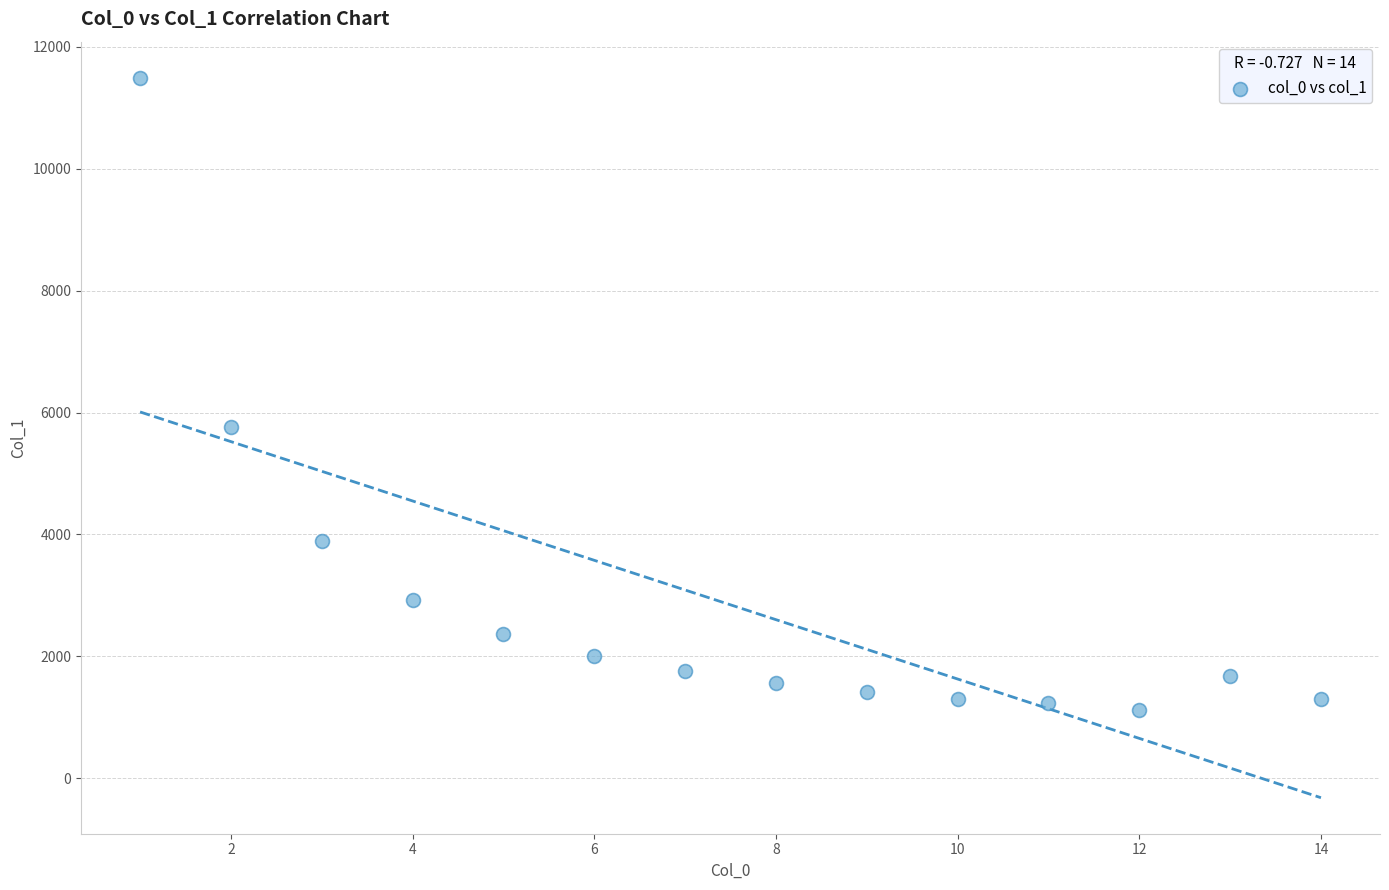

What Y value in the scatter plot is closest to 6307?

5762.3